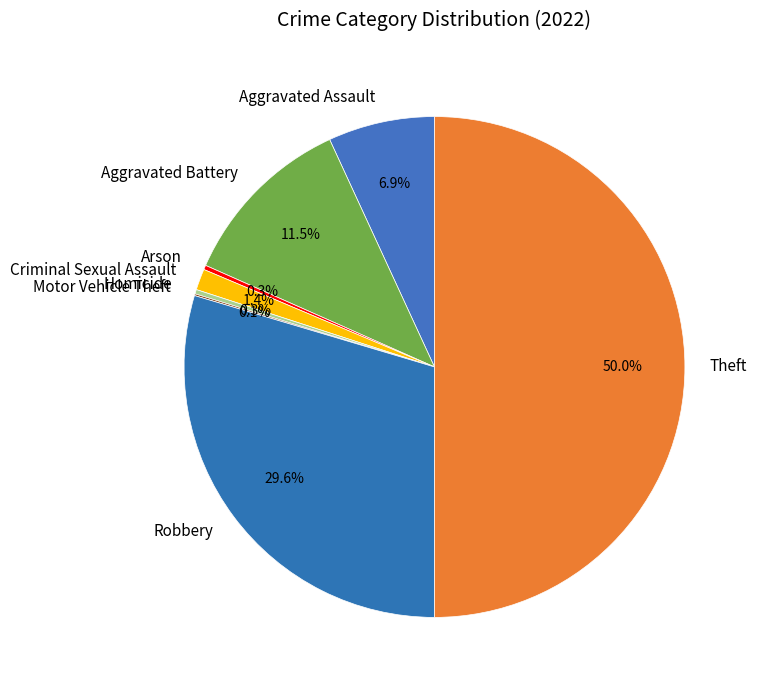

Between Aggravated Battery and Aggravated Assault, which is larger?

Aggravated Battery